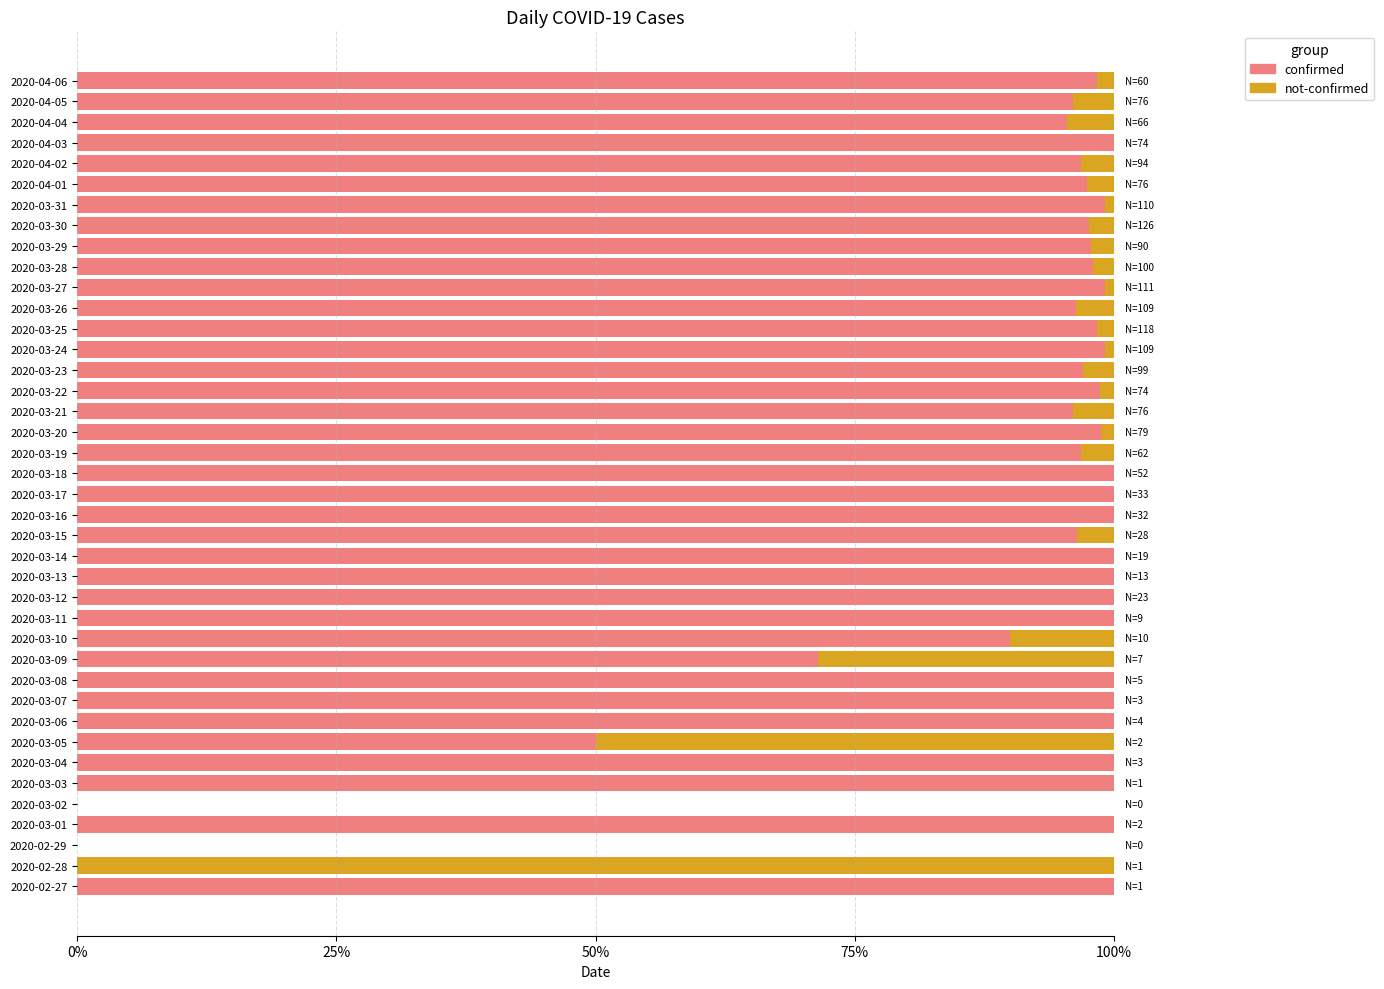

True or false: confirmed has a value of 100.0 at 2020-03-07.

True